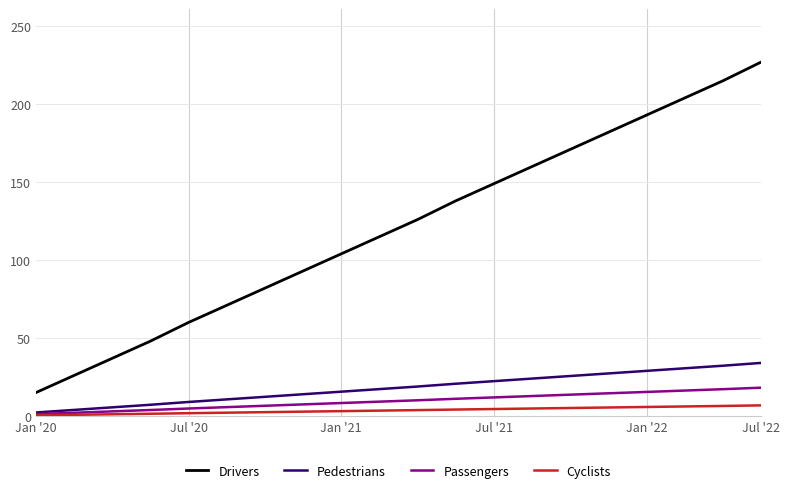

Does the chart have visible grid lines?

Yes